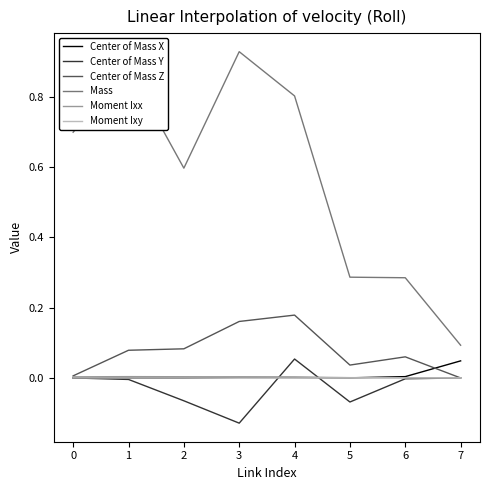

At which category does the chart reach its minimum across all series?

3